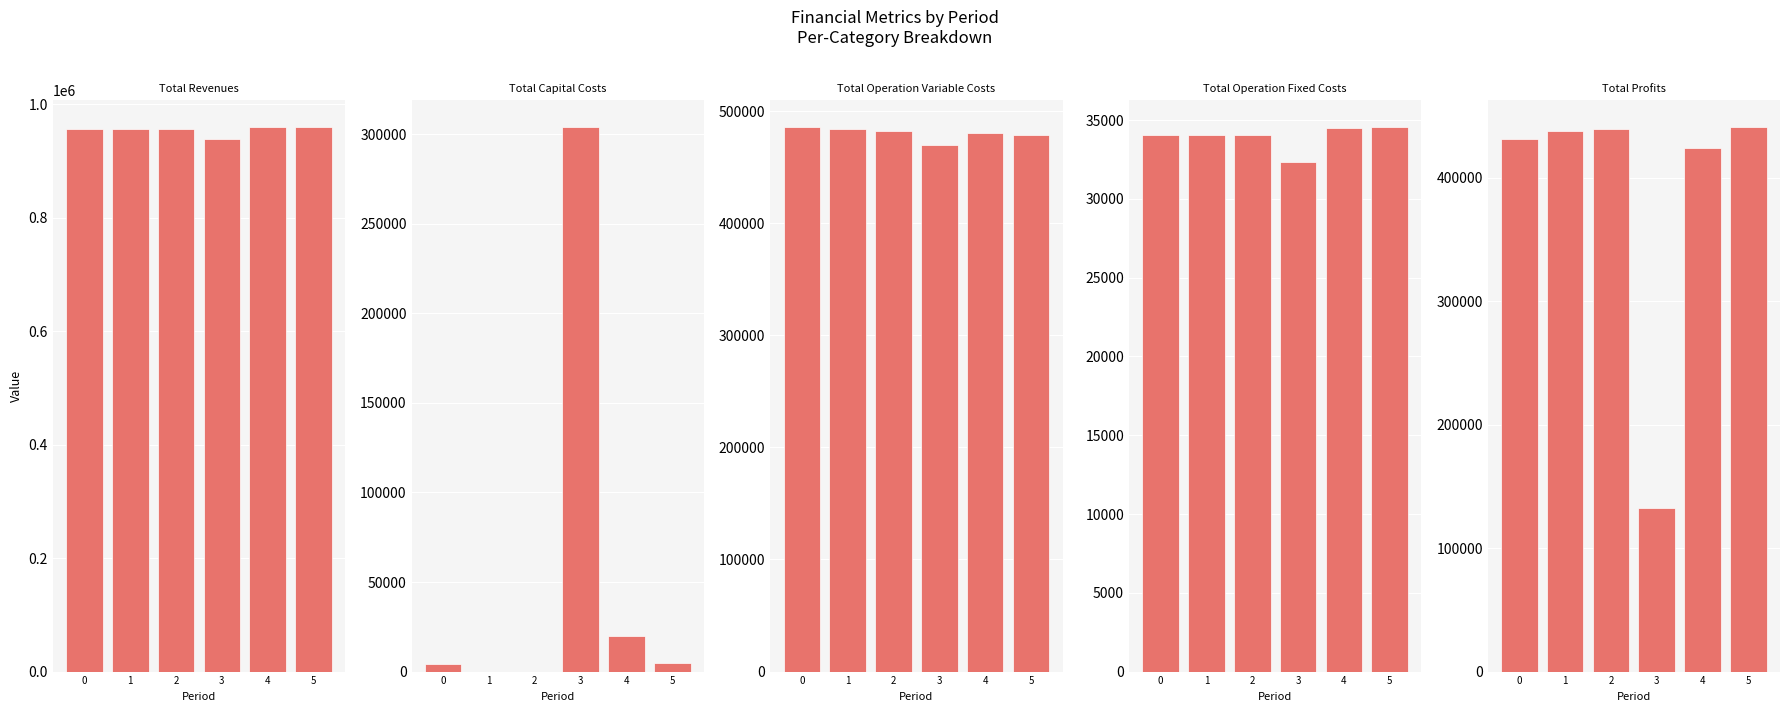

True or false: Total Revenues has a value of 1402858.3 at 5.

False